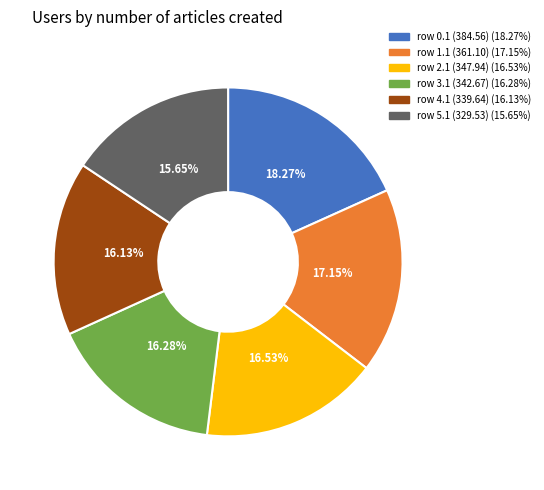

Is there a majority slice in this chart?

No